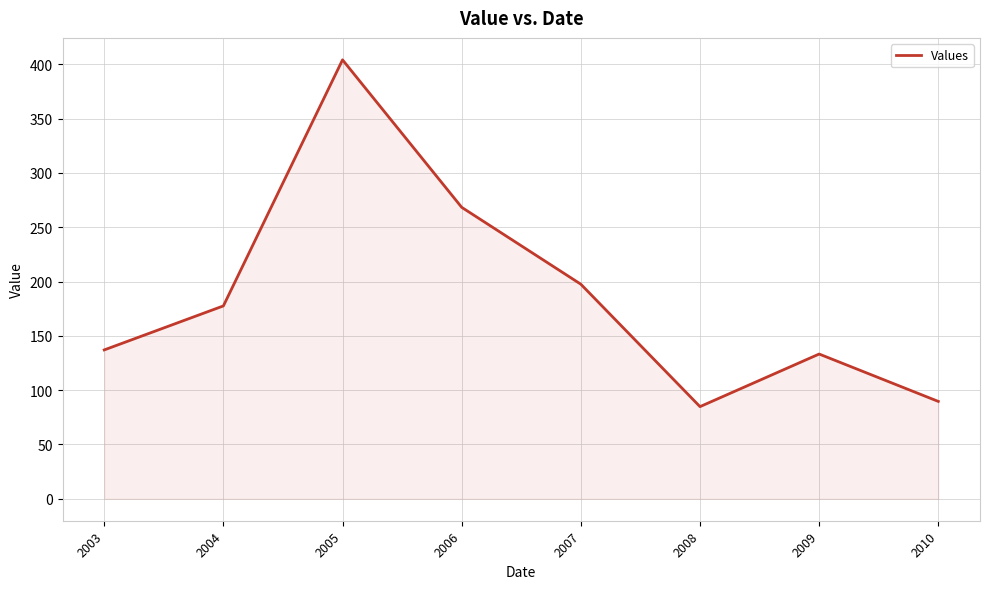

List the labels in order of value, largest first.

2005, 2006, 2007, 2004, 2003, 2009, 2010, 2008